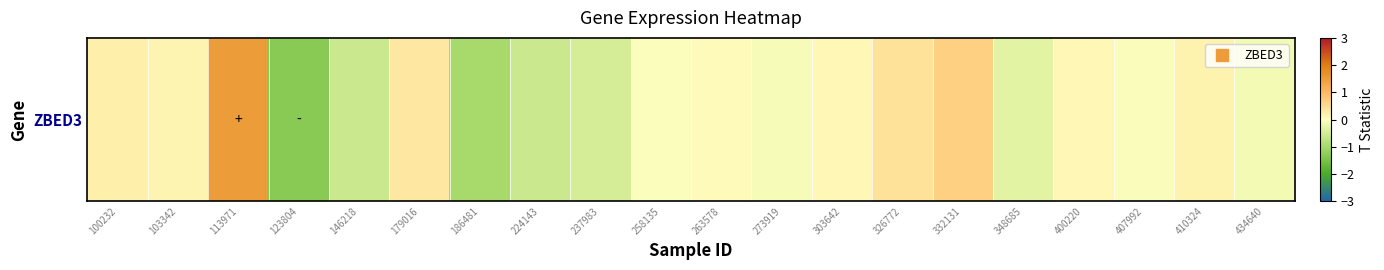

The value at 348685 is -0.3. True or false?

True